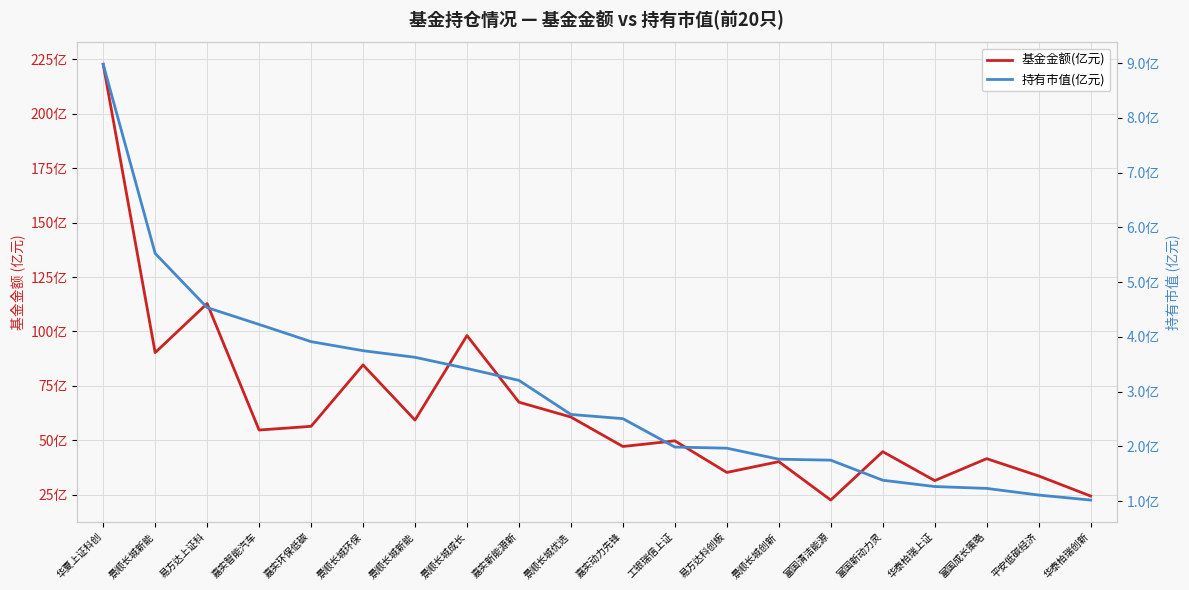

What is the average value of the 持有市值(亿元) series?

3.0